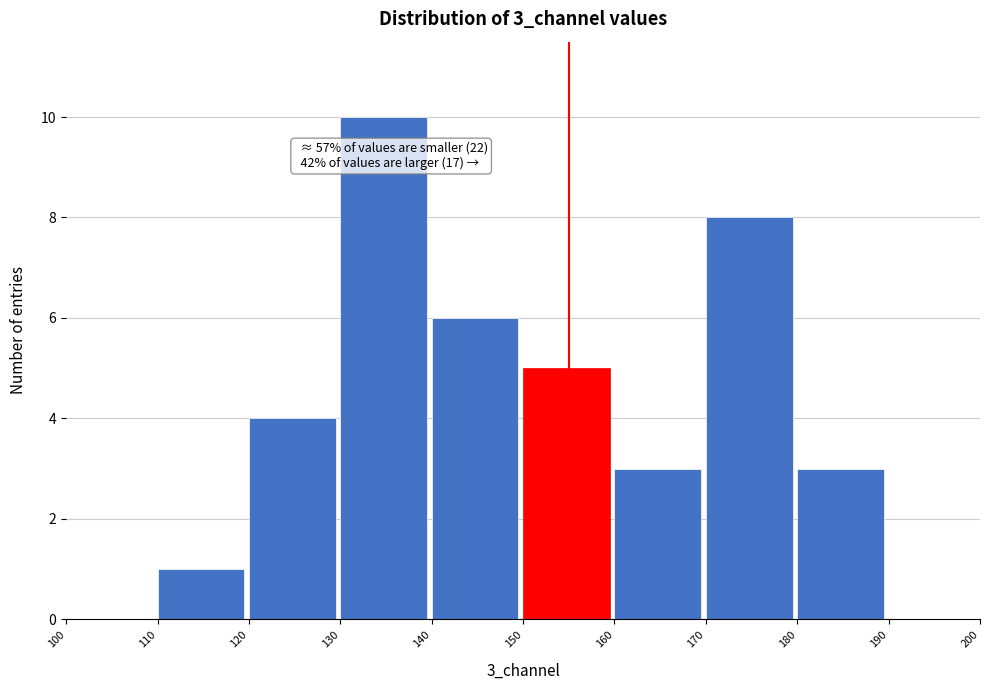

Which range on the x-axis has the tallest bar?

130 to 140